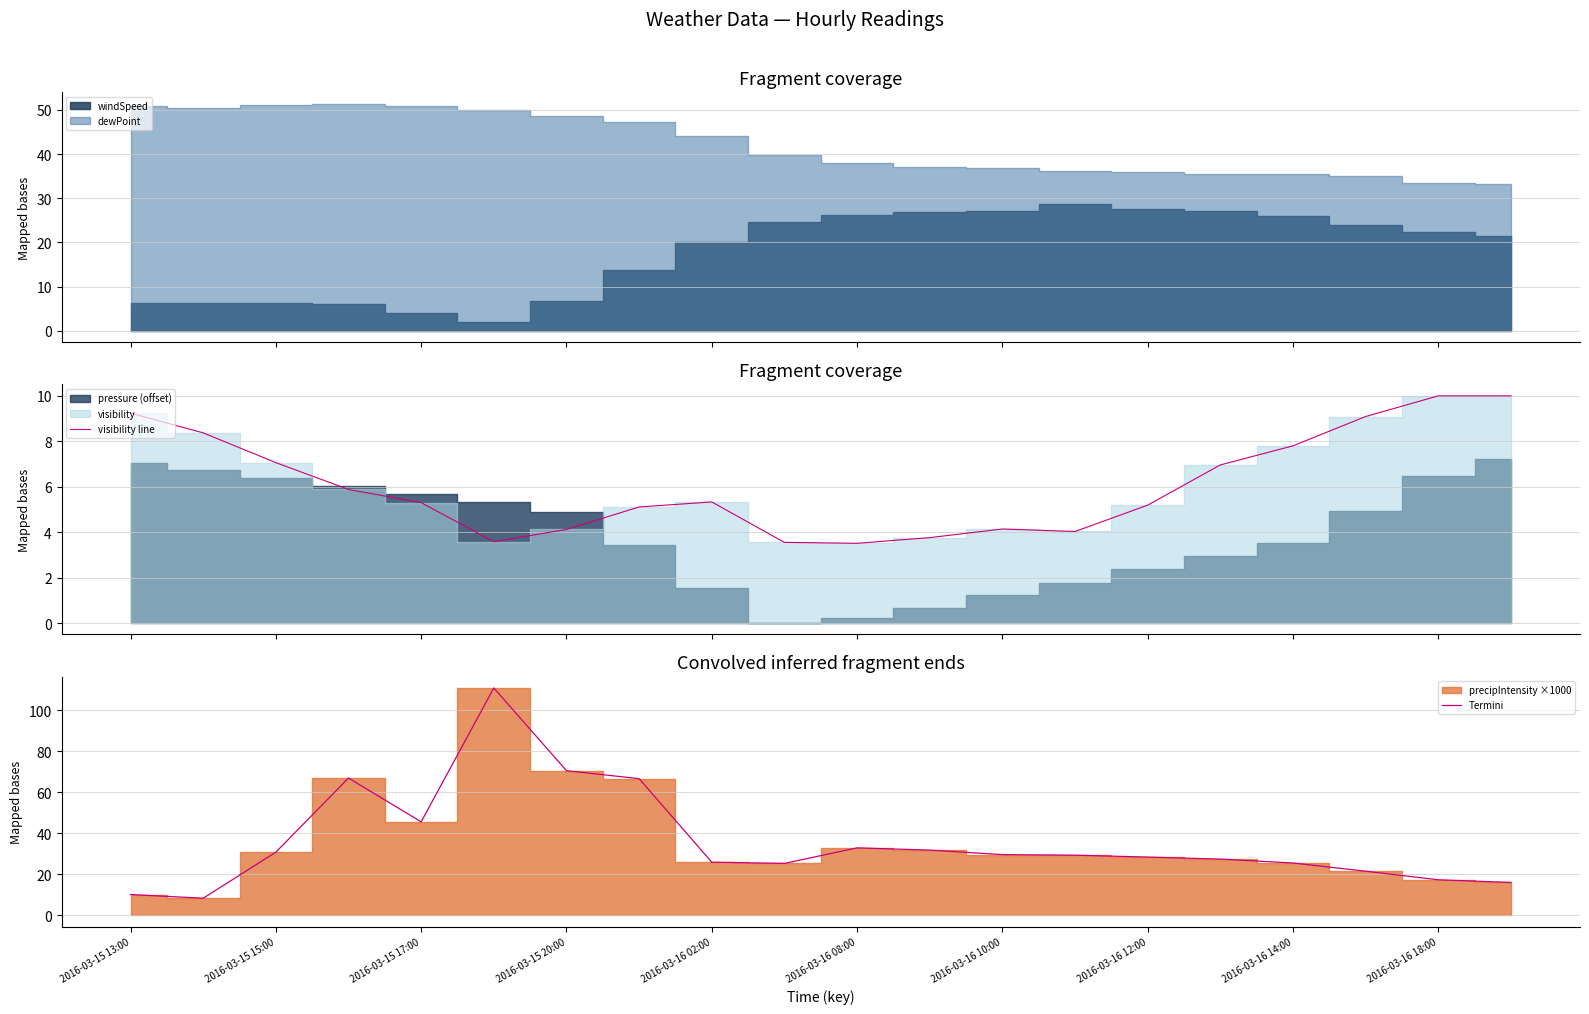

Count the number of categories in the chart.

20